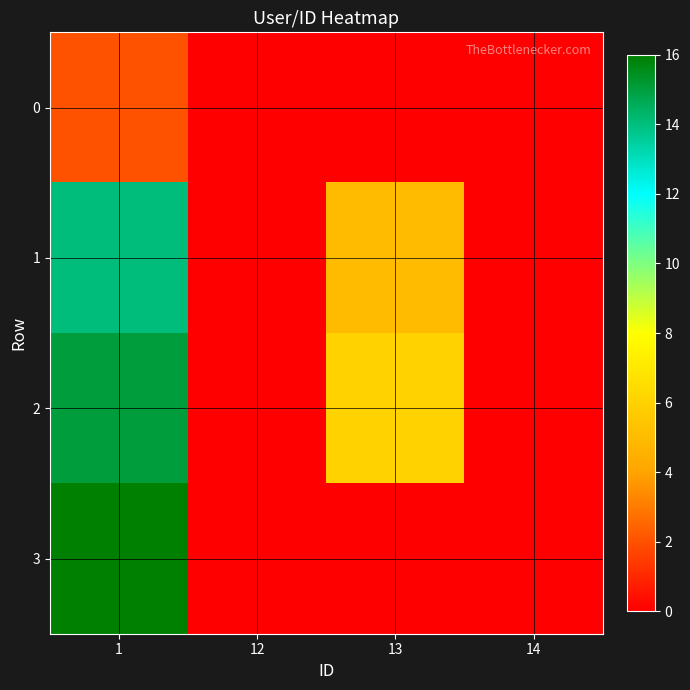

Reading left to right, transcribe all the data shown in this chart.

0: 1=2	12=0	13=0	14=0
1: 1=14	12=0	13=5	14=0
2: 1=15	12=0	13=6	14=0
3: 1=16	12=0	13=0	14=0